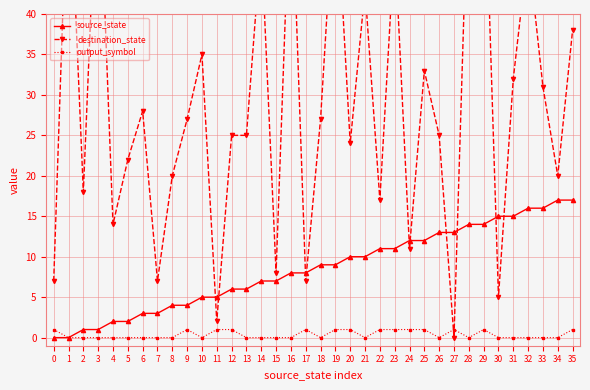

At 6, list the series in order from largest to smallest.

destination_state, source_state, output_symbol